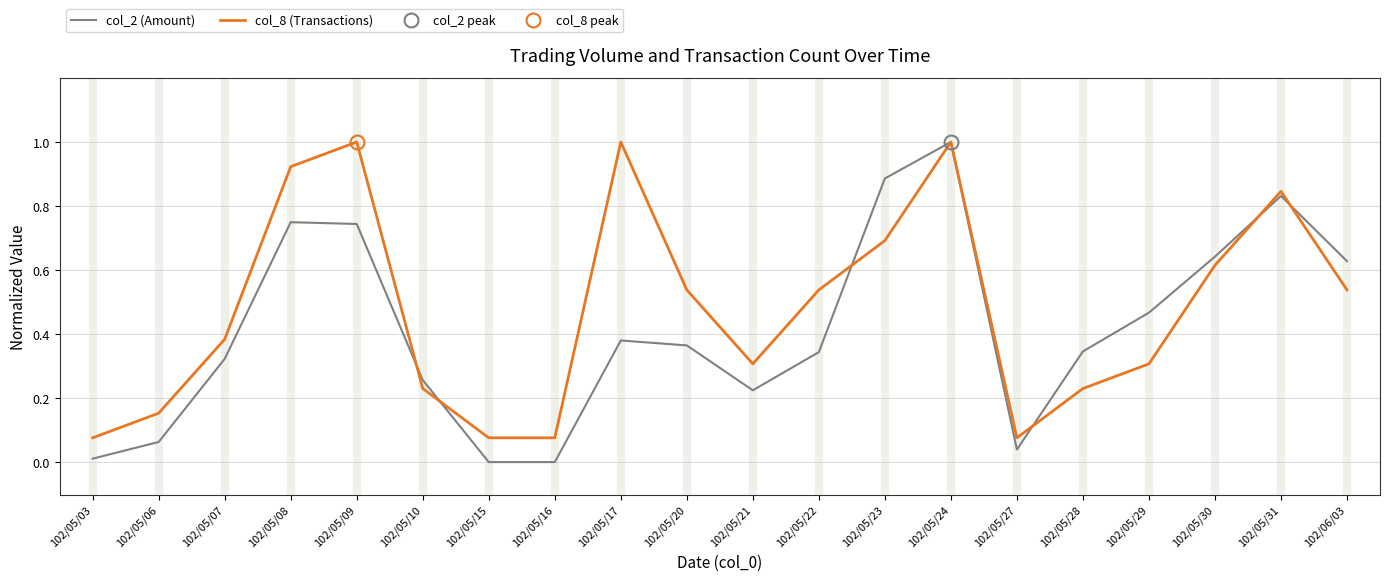

Read the col_2 (Amount) value at 102/05/31.

0.8